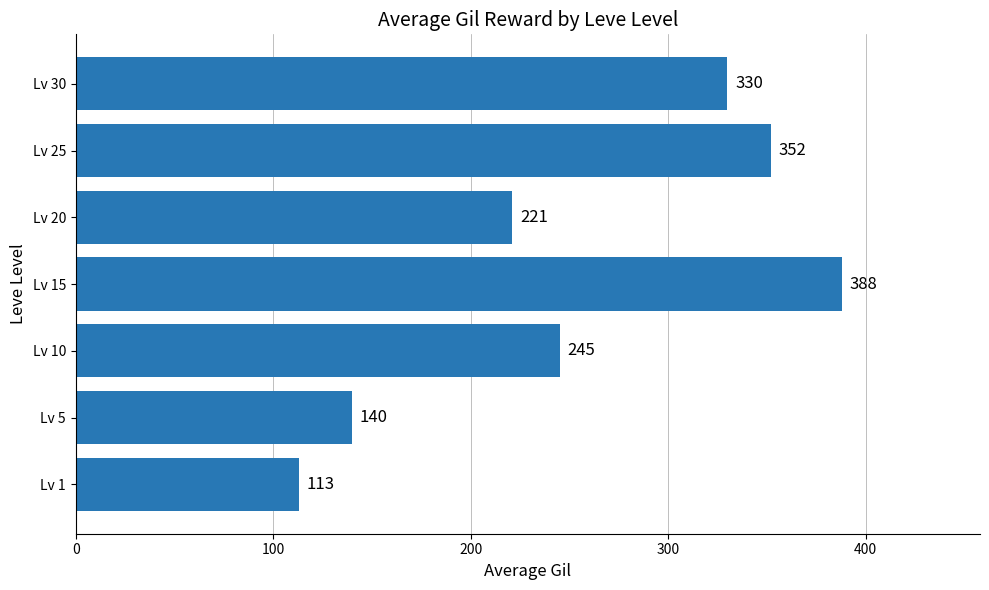

Reading top to bottom, transcribe all the data shown in this chart.

330	352	221	388	245	140	113